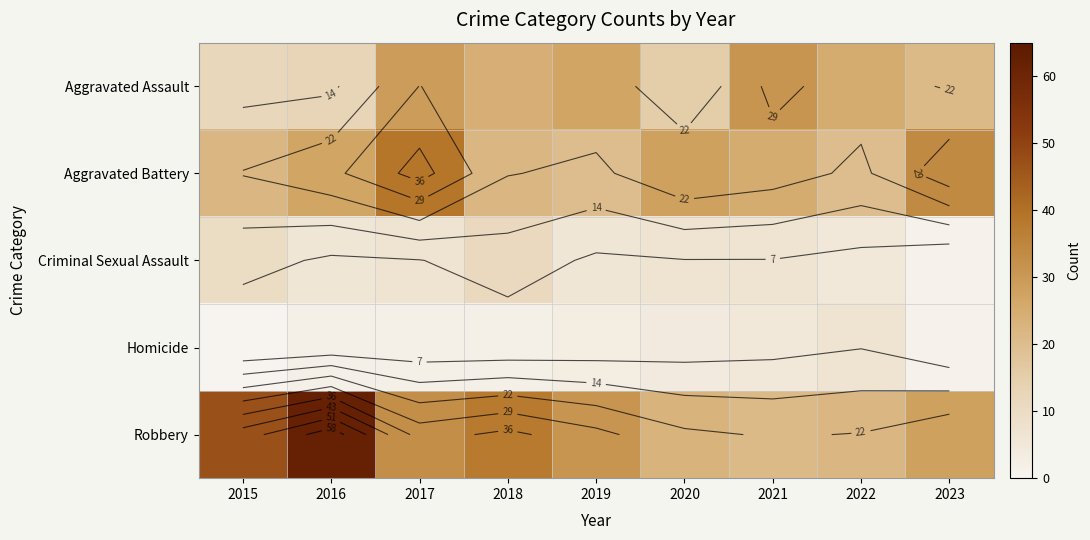

List the series in order of their peak value, lowest first.

Homicide, Criminal Sexual Assault, Aggravated Assault, Aggravated Battery, Robbery